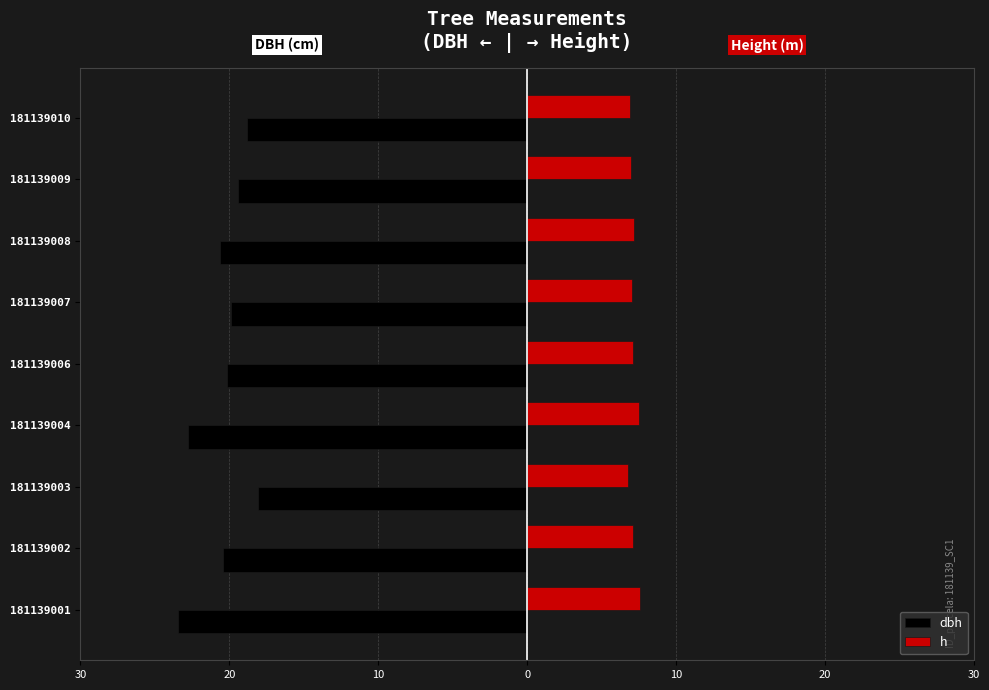

What are all the series names shown in the legend?

dbh, h